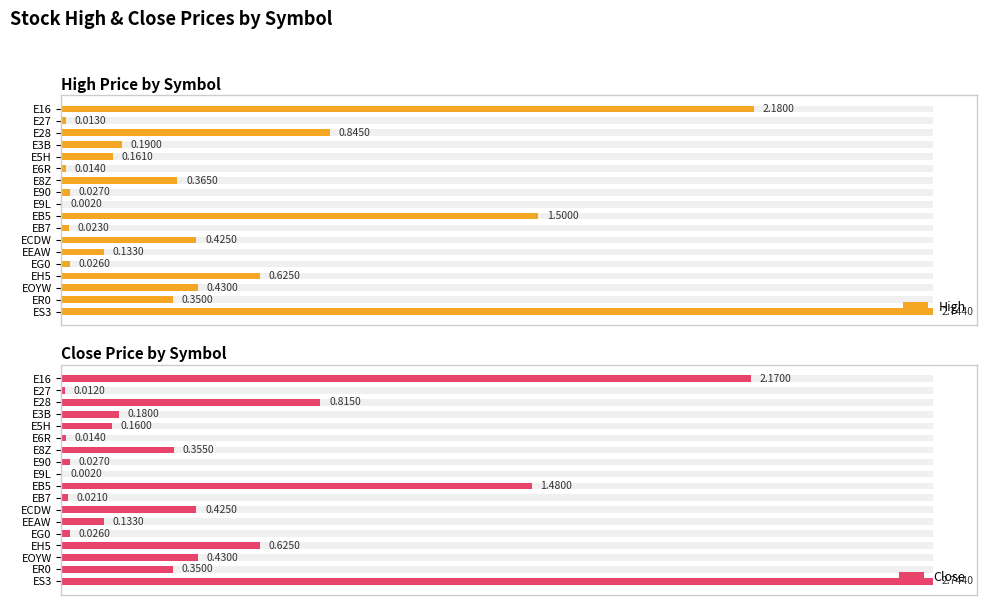

What is the highest value of the High series?

2.7